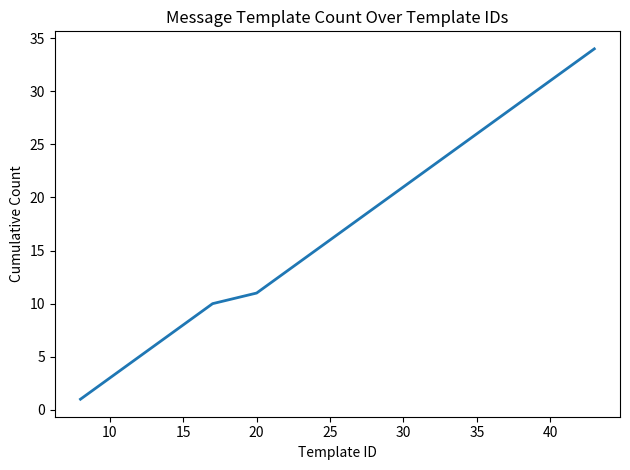

Does the chart have visible grid lines?

No